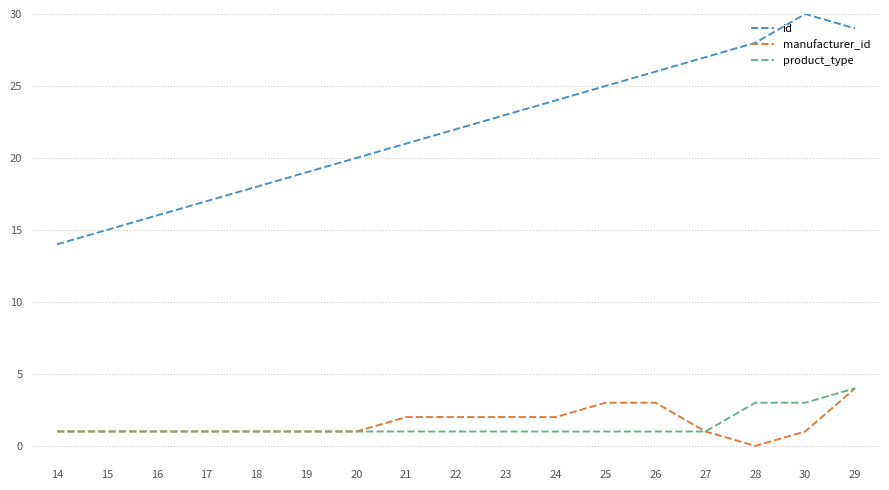

Which category has the highest value across all series?

30